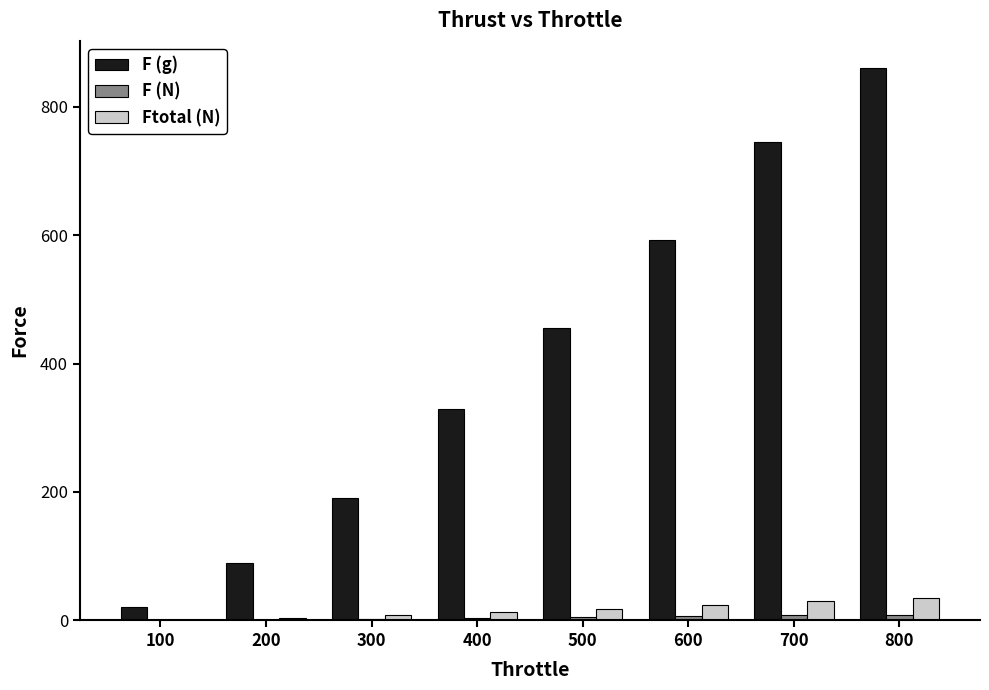

Which series has the largest range (max minus min)?

F (g)